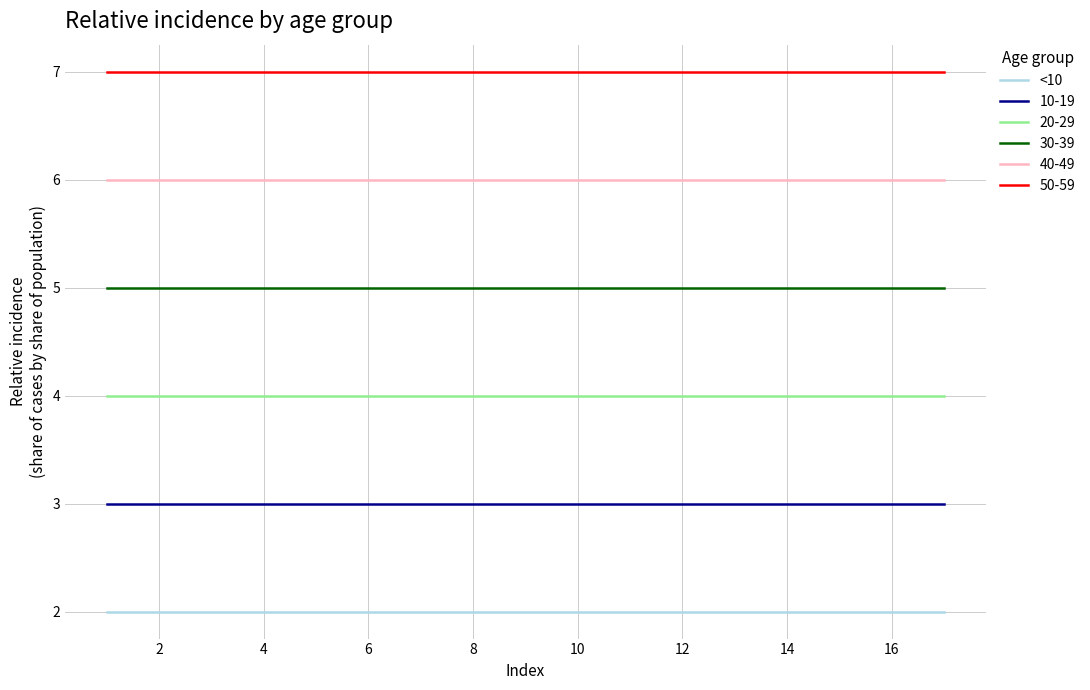

What is the minimum value for 40-49?

6